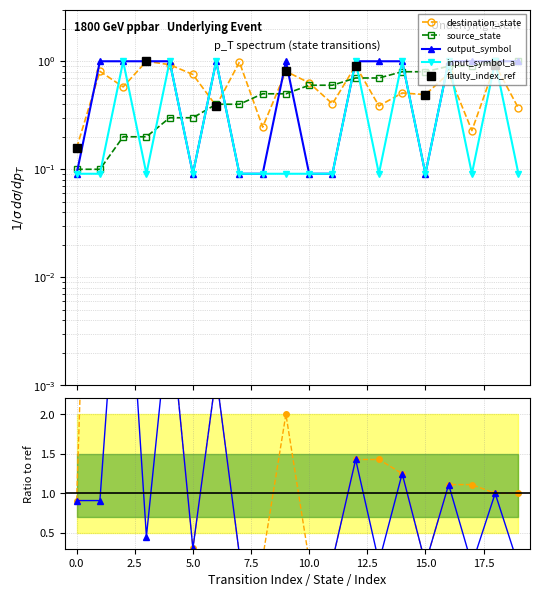

Which series ends up on top after the final intersection of source_state and destination_state?

source_state